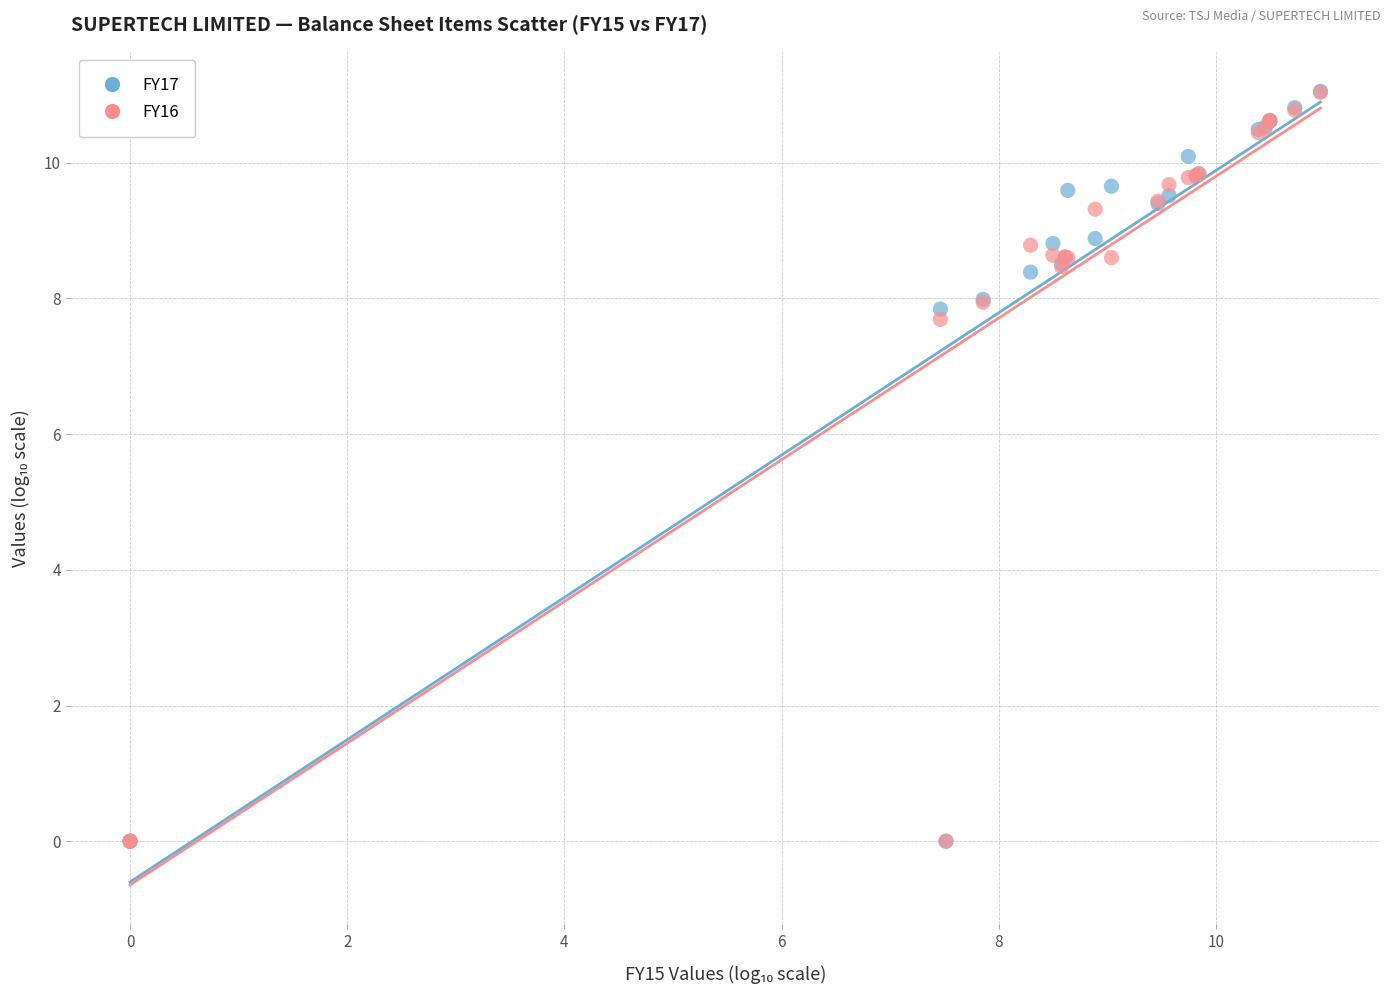

What are all the series names shown in the legend?

FY17, FY16